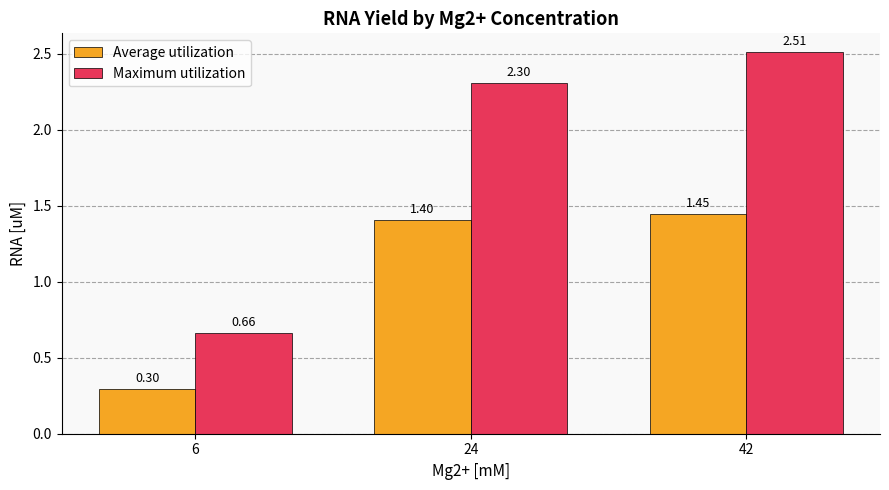

What is the difference between the maximum and minimum values in the Maximum utilization series?

1.8